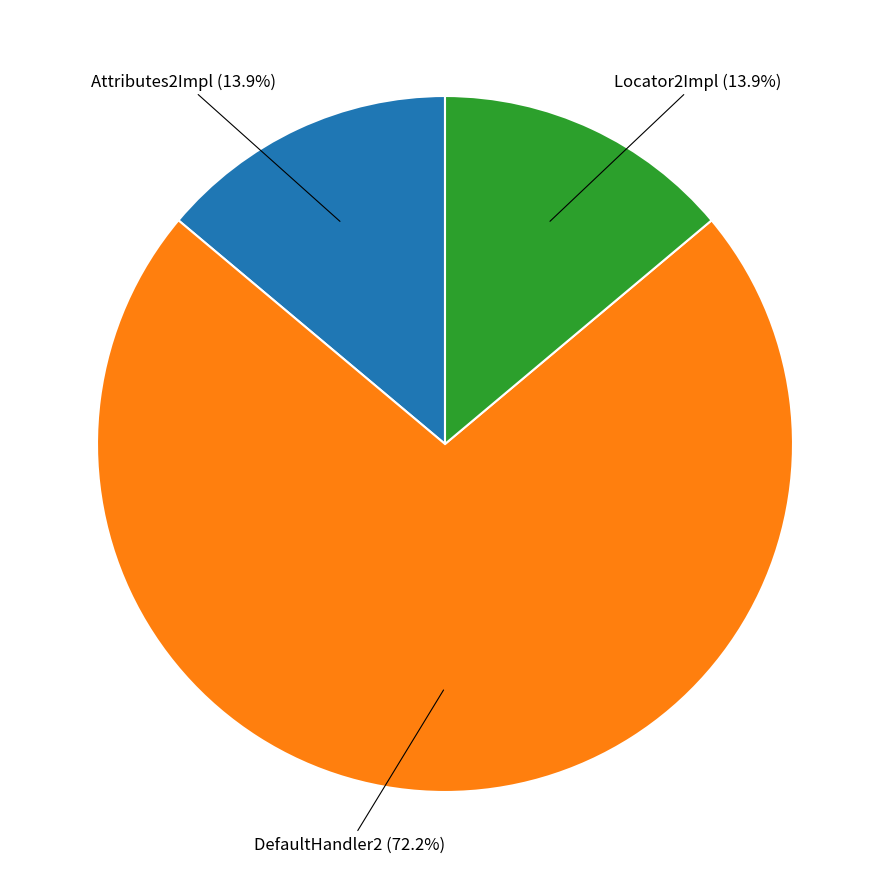

Does any single category account for the majority?

Yes